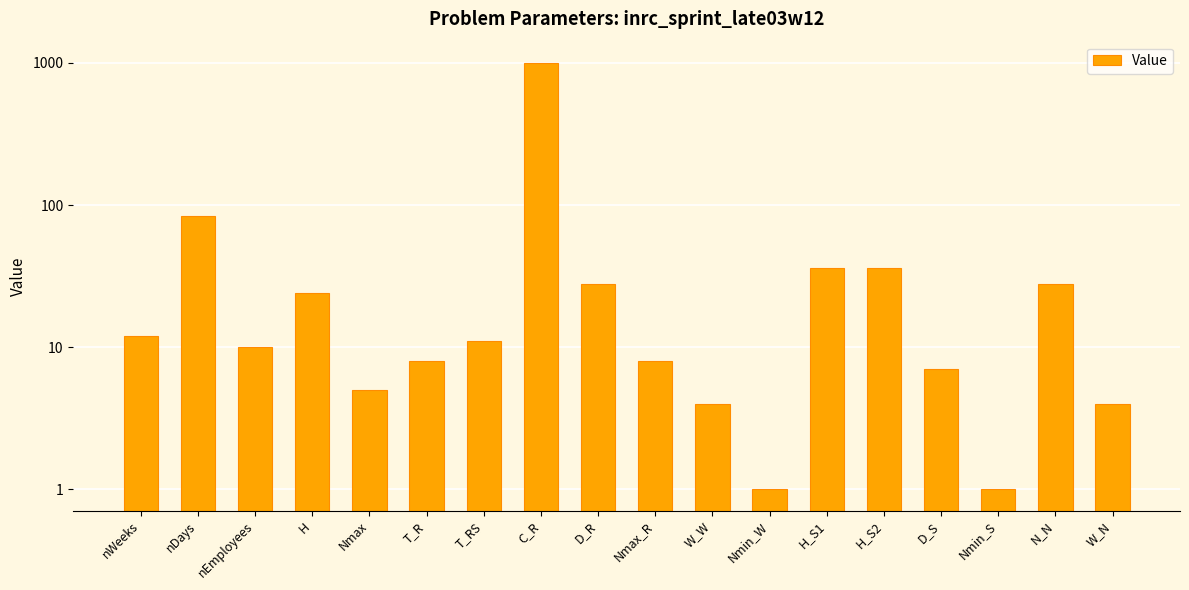

Reading right to left, what are all the values shown in this chart?

4	28	1	7	36	36	1	4	8	28	1000	11	8	5	24	10	84	12